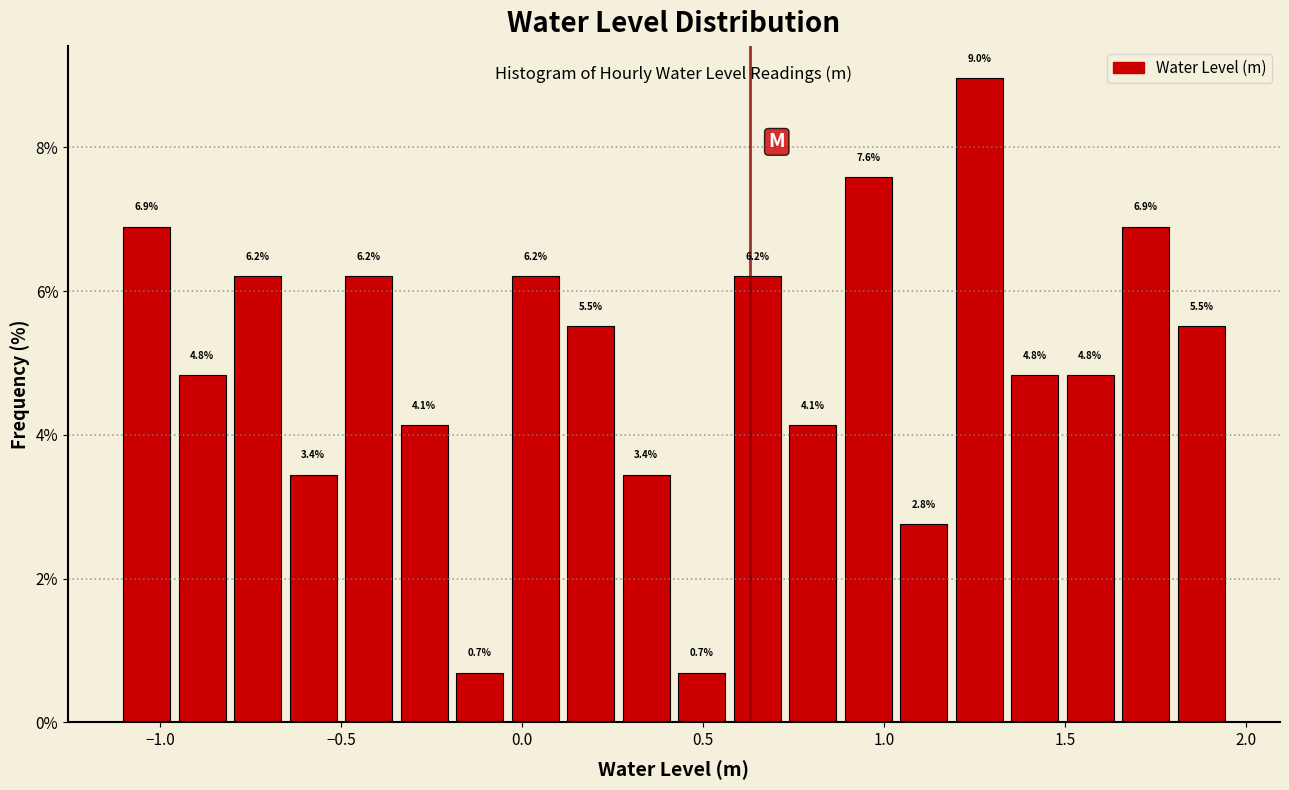

Around what value on the x-axis is the tallest bar? Give the approximate position of its centre, as read against the axis.

1.25